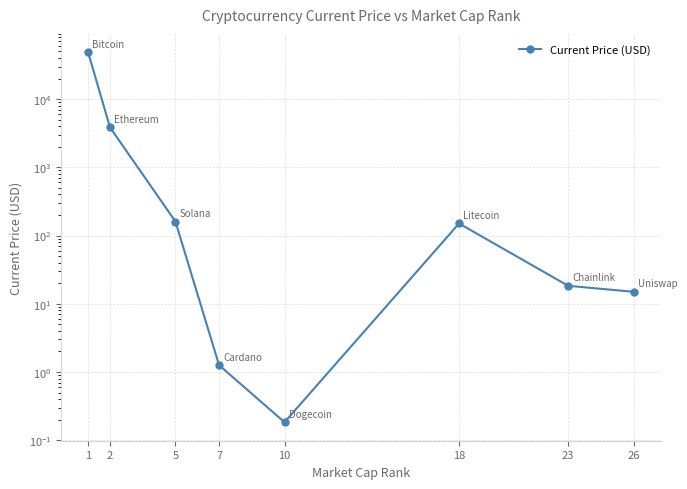

Where is the first local minimum?

10